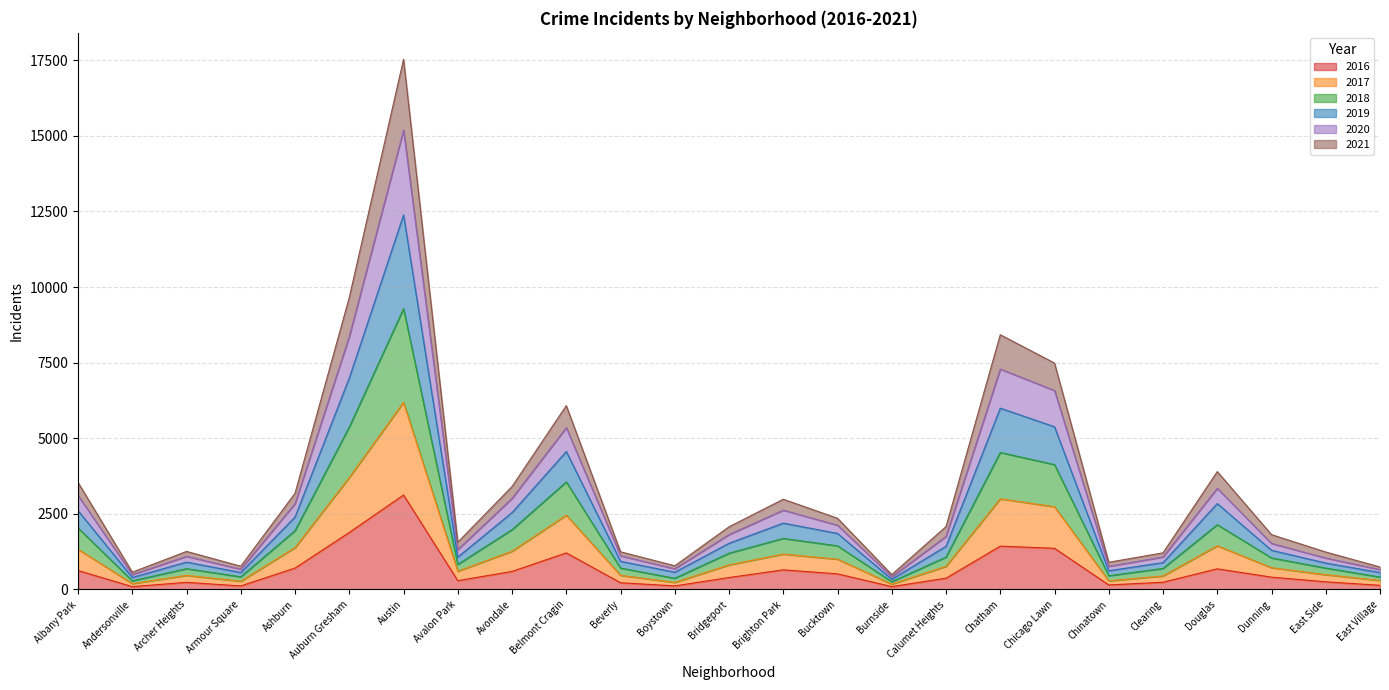

Which category has the highest value in the 2016 series?

Austin